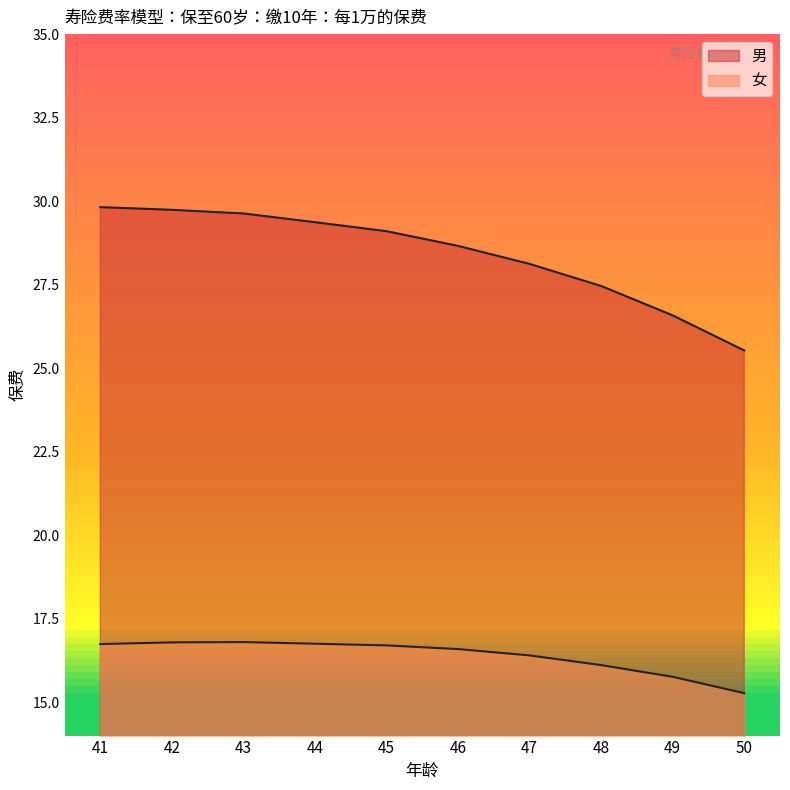

Which series has the largest total across all categories?

男